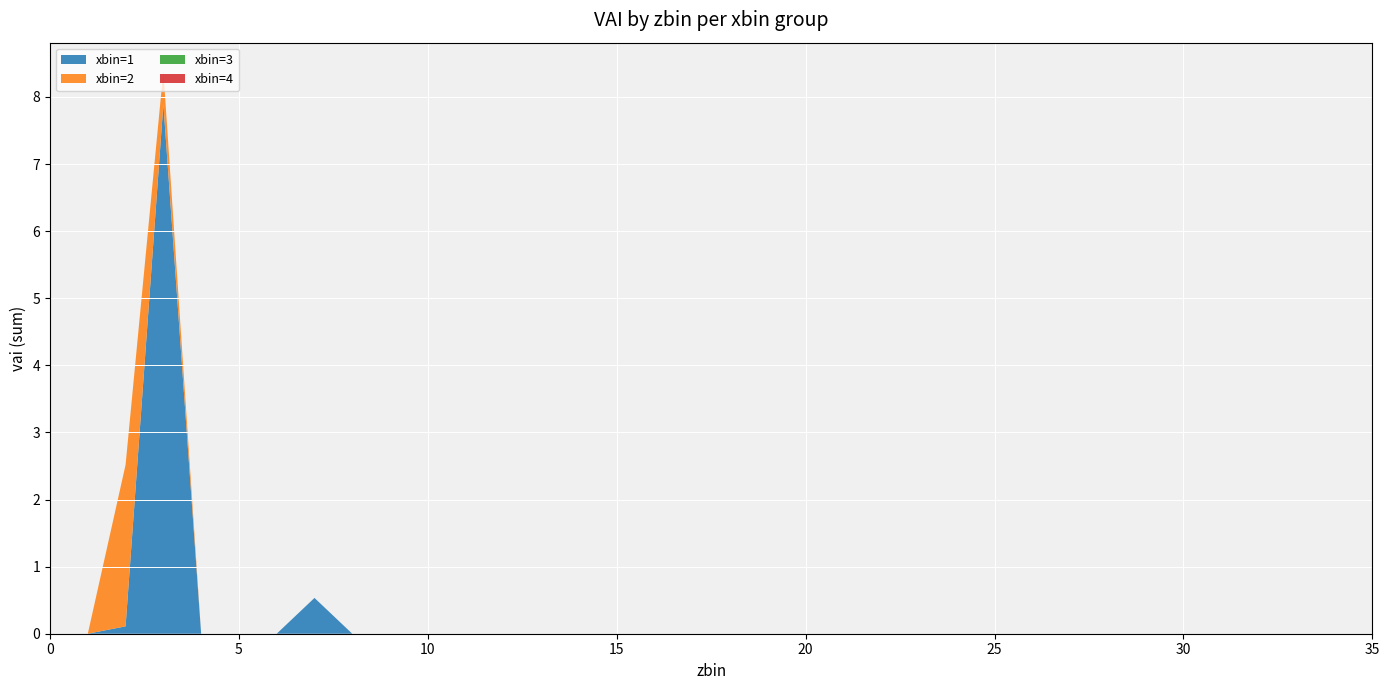

Reading left to right, extract all data points from this chart.

xbin=1: 0.0	0.0	0.1	7.9	0.0	0.0	0.0	0.5	0.0	0.0	0.0	0.0	0.0	0.0	0.0	0.0	0.0	0.0	0.0	0.0	0.0	0.0	0.0	0.0	0.0	0.0	0.0	0.0	0.0	0.0	0.0	0.0	0.0	0.0	0.0	0.0
xbin=2: 0.0	0.0	2.4	0.5	0.0	0.0	0.0	0.0	0.0	0.0	0.0	0.0	0.0	0.0	0.0	0.0	0.0	0.0	0.0	0.0	0.0	0.0	0.0	0.0	0.0	0.0	0.0	0.0	0.0	0.0	0.0	0.0	0.0	0.0	0.0	0.0
xbin=3: 0.0	0.0	0.0	0.0	0.0	0.0	0.0	0.0	0.0	0.0	0.0	0.0	0.0	0.0	0.0	0.0	0.0	0.0	0.0	0.0	0.0	0.0	0.0	0.0	0.0	0.0	0.0	0.0	0.0	0.0	0.0	0.0	0.0	0.0	0.0	0.0
xbin=4: 0.0	0.0	0.0	0.0	0.0	0.0	0.0	0.0	0.0	0.0	0.0	0.0	0.0	0.0	0.0	0.0	0.0	0.0	0.0	0.0	0.0	0.0	0.0	0.0	0.0	0.0	0.0	0.0	0.0	0.0	0.0	0.0	0.0	0.0	0.0	0.0